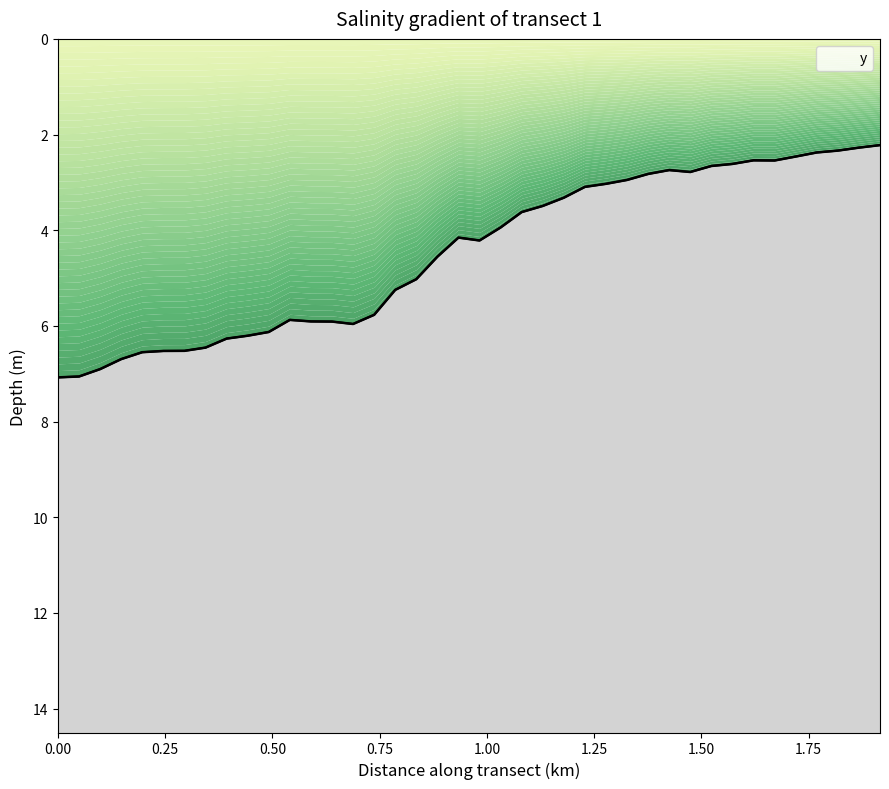

How many data points are above 4?

21